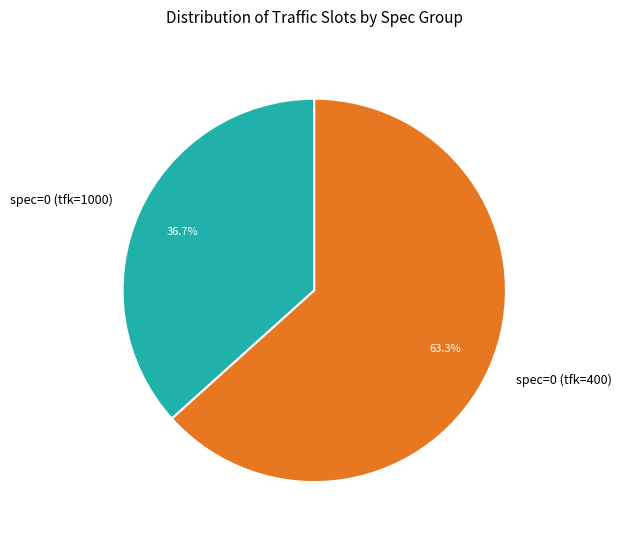

Is there a majority slice in this chart?

Yes